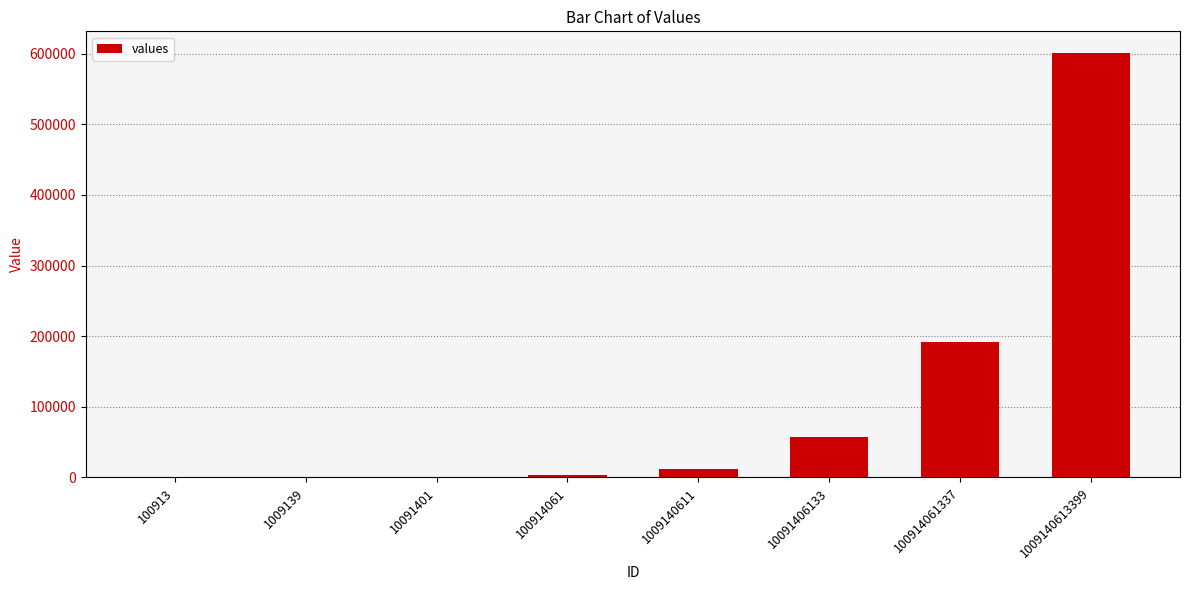

True or false: the data shows 3703 at 100914061.

True